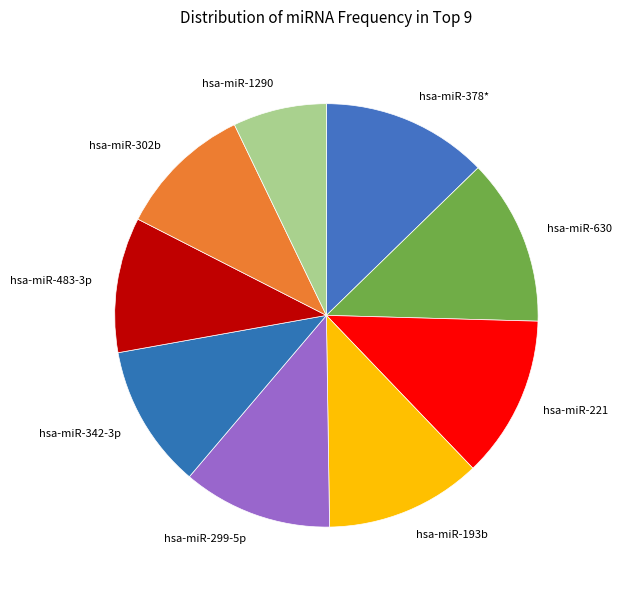

Approximately how many times larger is the value at hsa-miR-193b compared to hsa-miR-221?

1.0